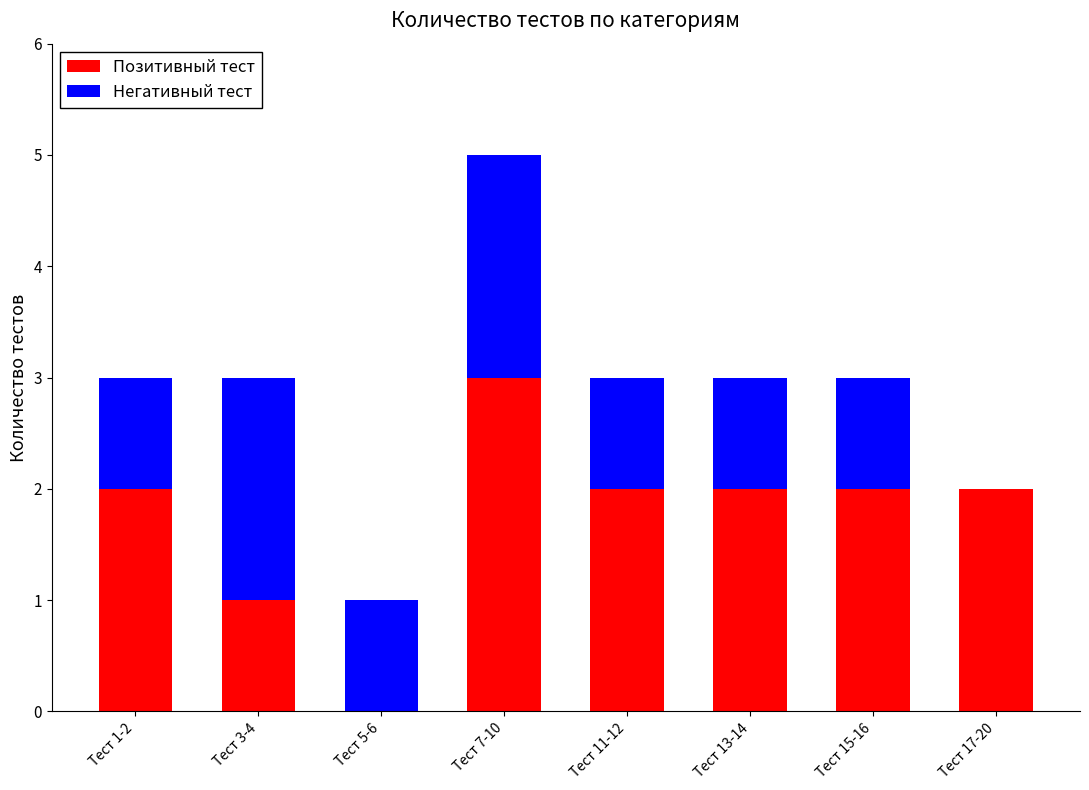

At which category is the sum across all series the highest?

Тест 7-10